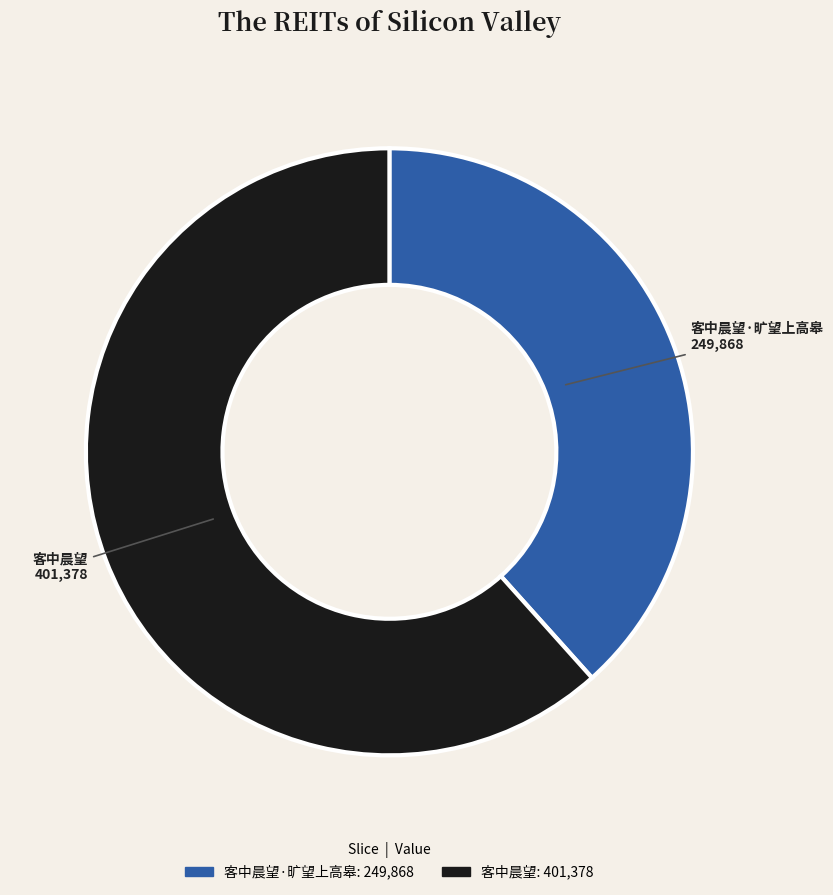

Is it true that 客中晨望·旷望上高皋 is 53% of the pie?

False